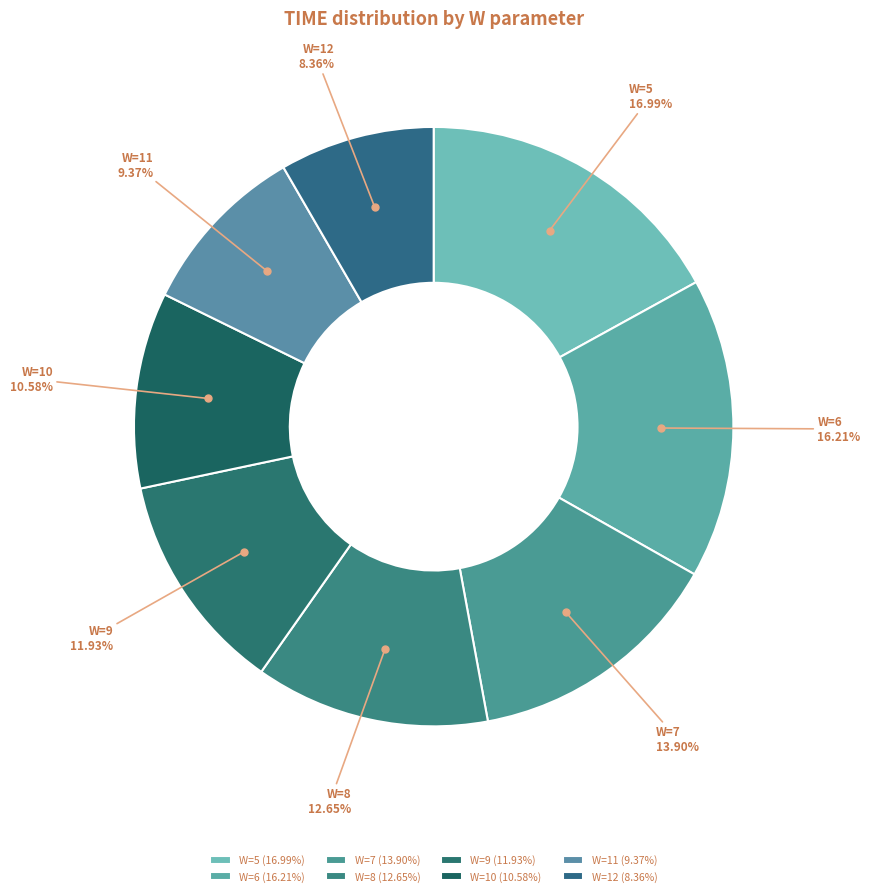

True or false: W=5 accounts for 7% of the total.

False